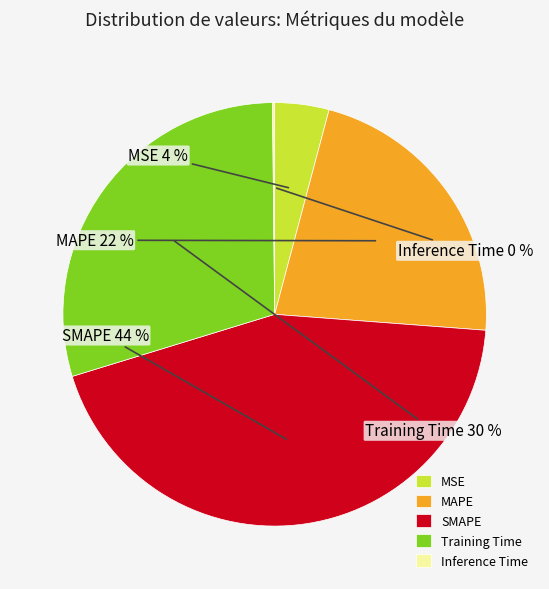

Which slice is the largest?

SMAPE